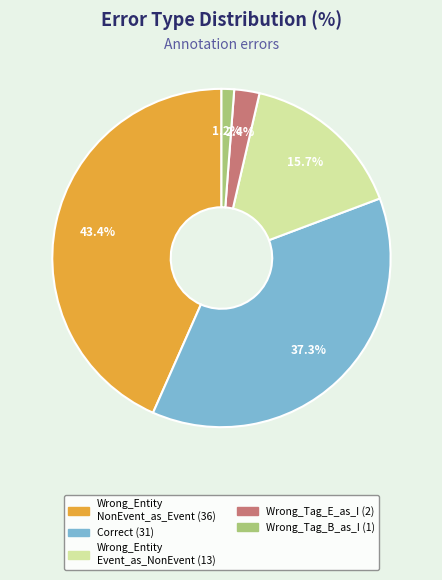

Is there a majority slice in this chart?

No